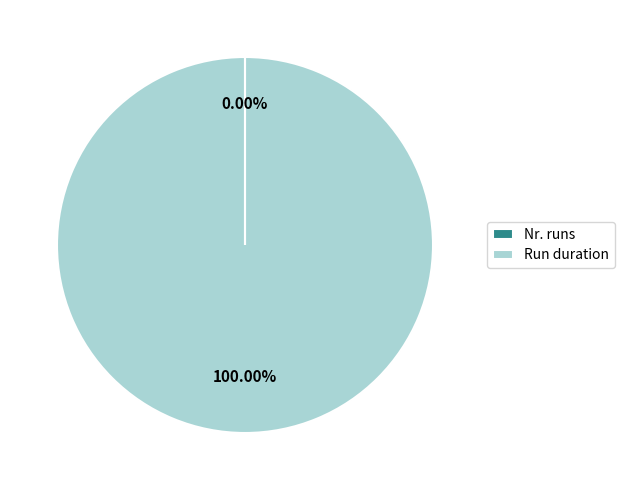

Is there any slice that represents more than half of the pie?

Yes